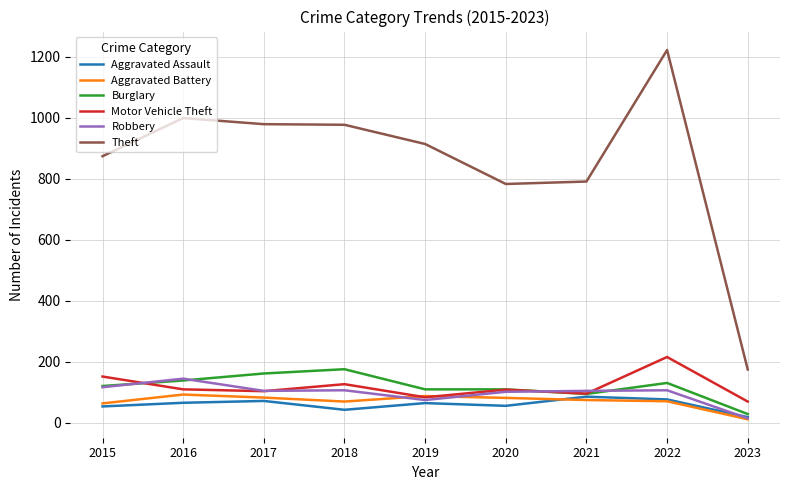

Which series has the widest spread of values?

Theft